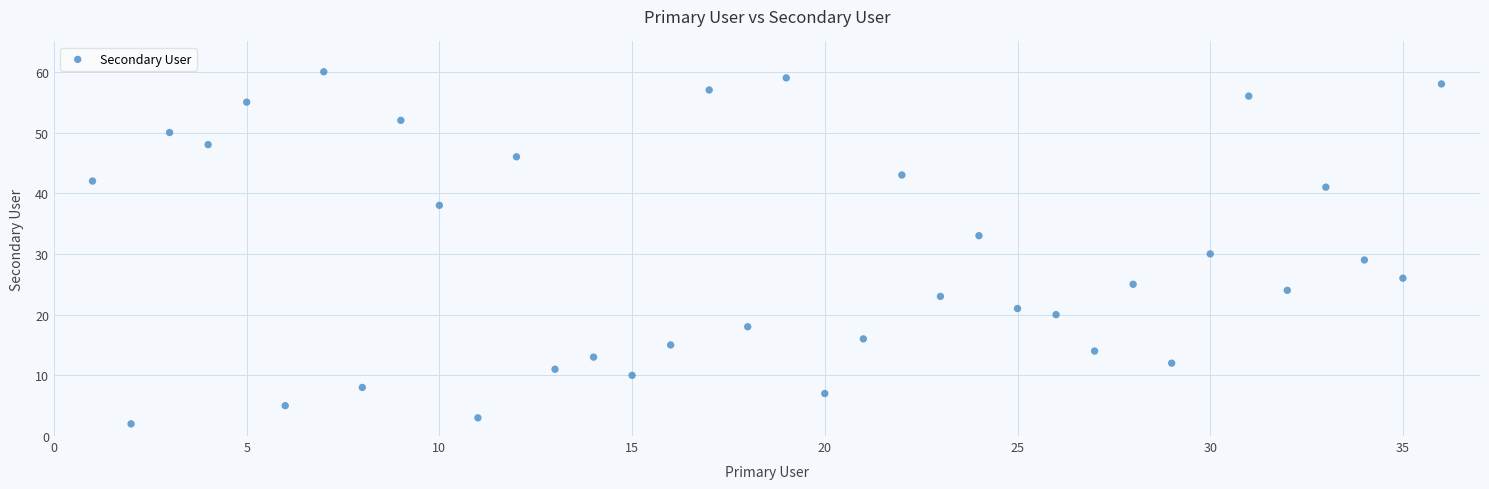

What is the range of Y values (max minus min)?

58